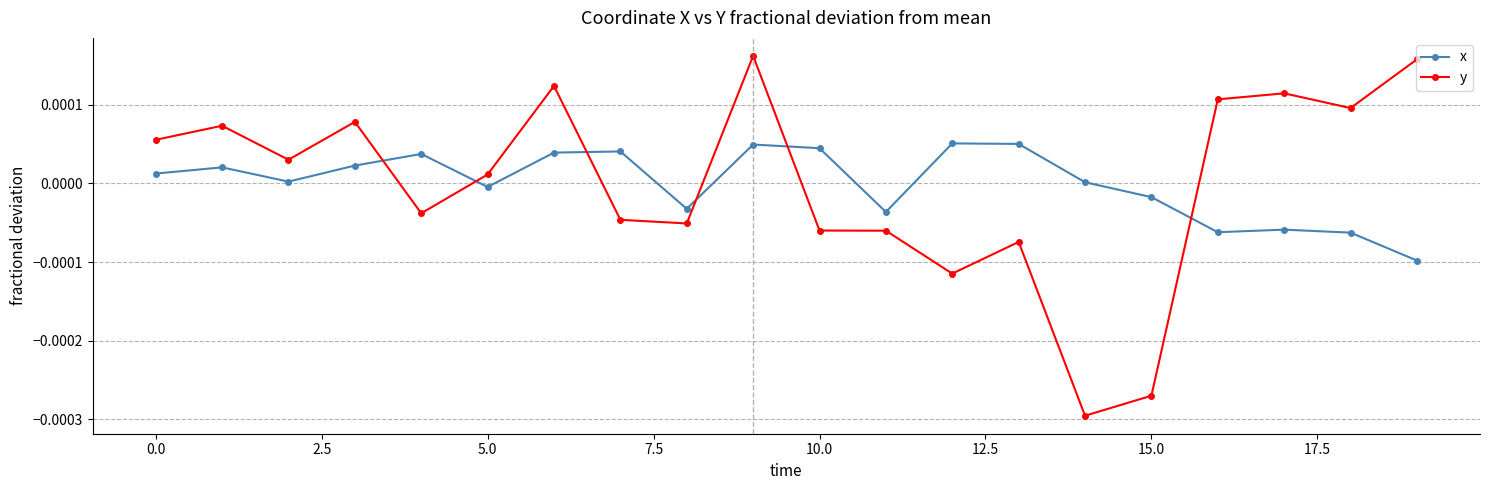

List the series in order of their peak value, lowest first.

x, y